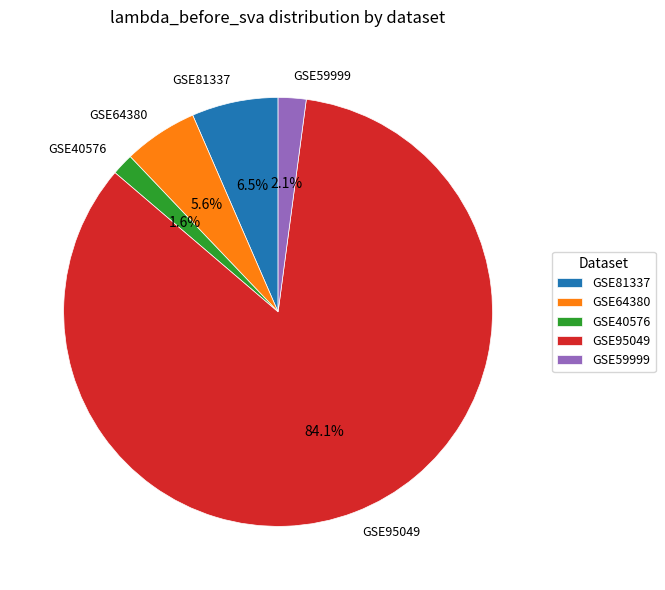

How many slices are in this pie chart?

5